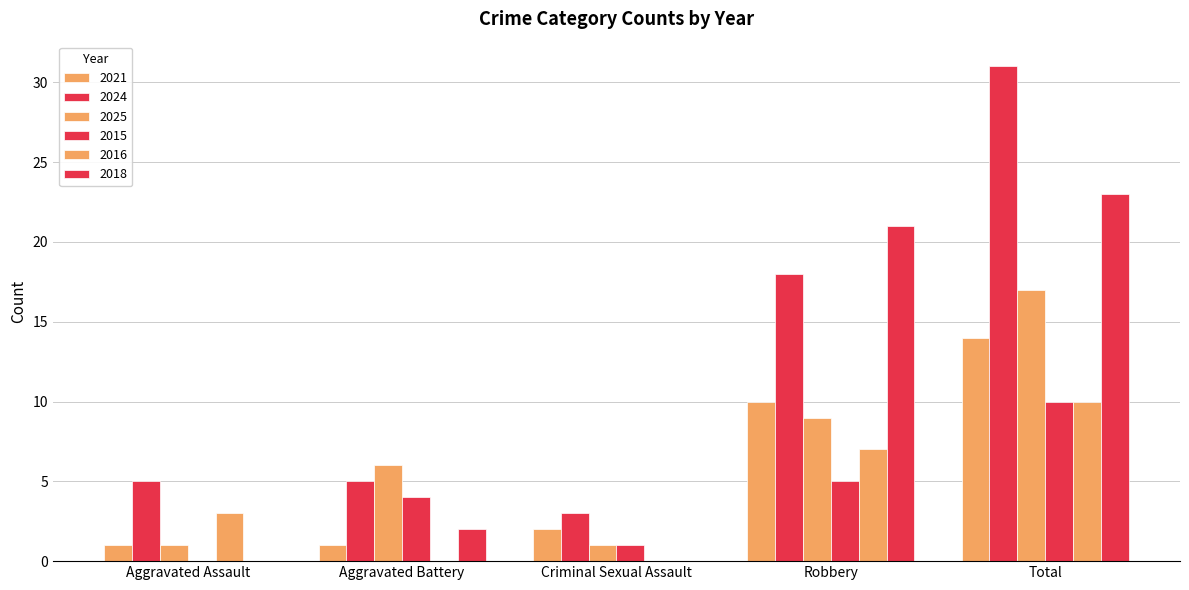

How many groups of bars are there?

5